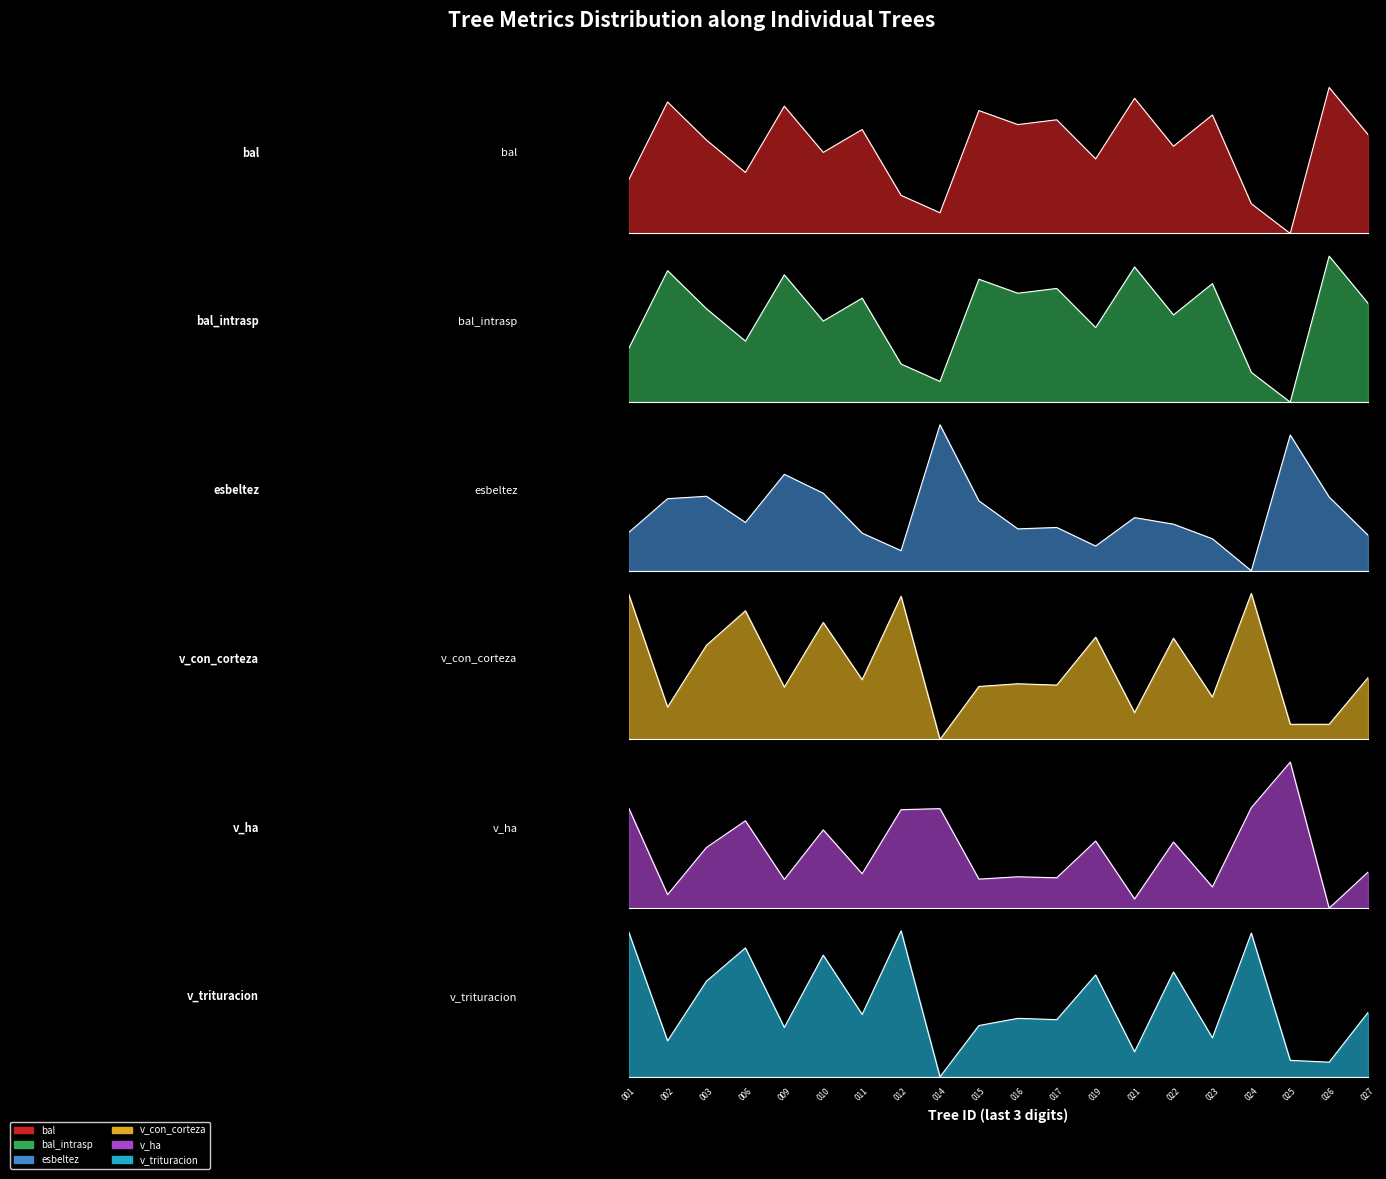

What is the sum of all v_ha values?

7.8